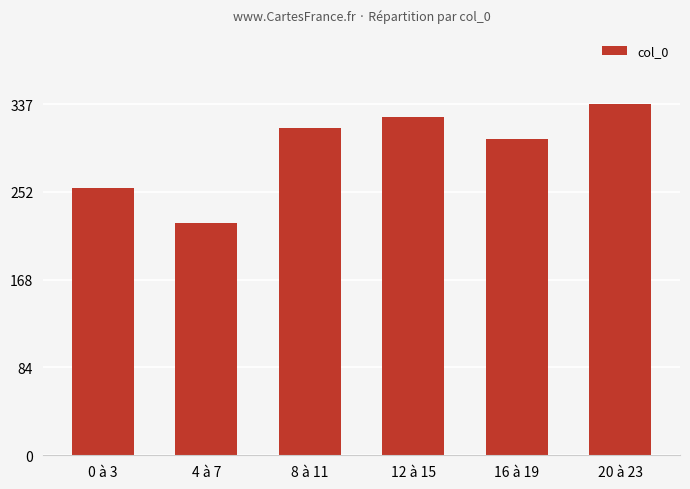

What is the average value?

293.2